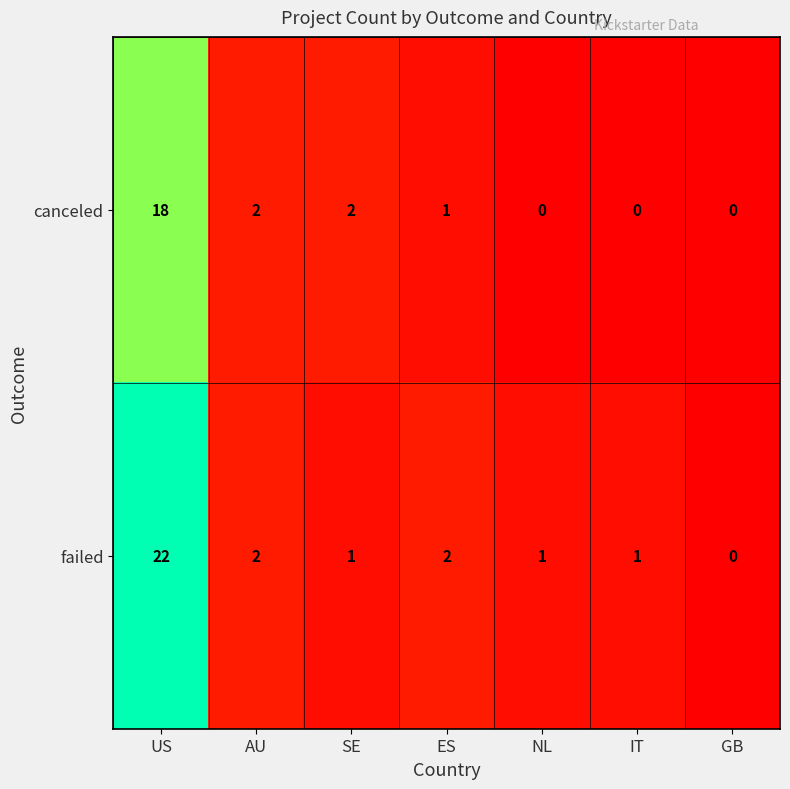

Is the value of canceled at ES greater than the value of failed at US?

No